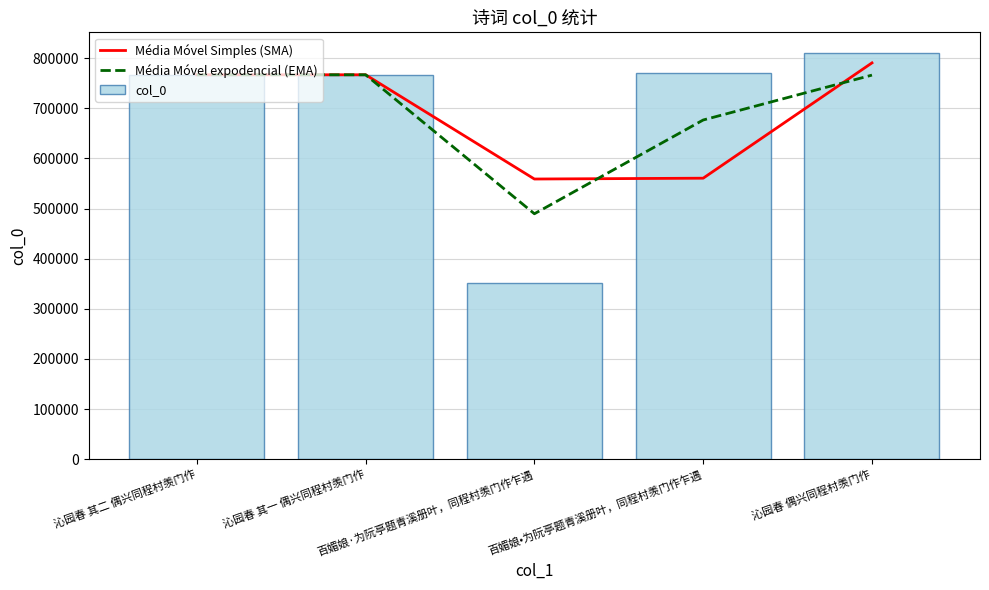

What is the sum of all Média Móvel Simples (SMA) values?

3443225.0